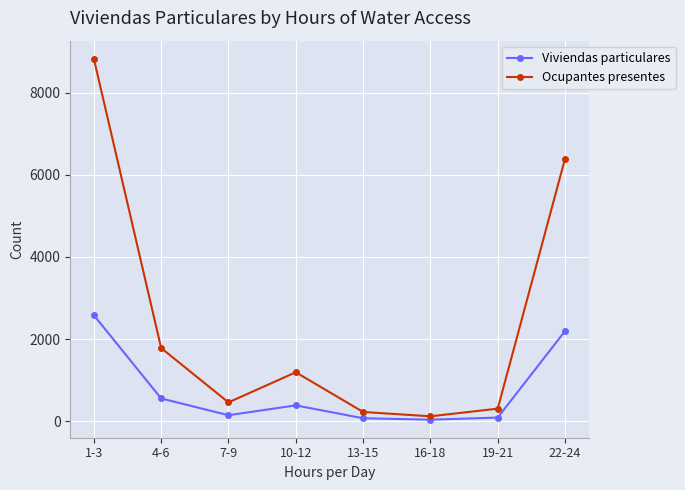

What is the difference between the Viviendas particulares values at 13-15 and 22-24?

2123